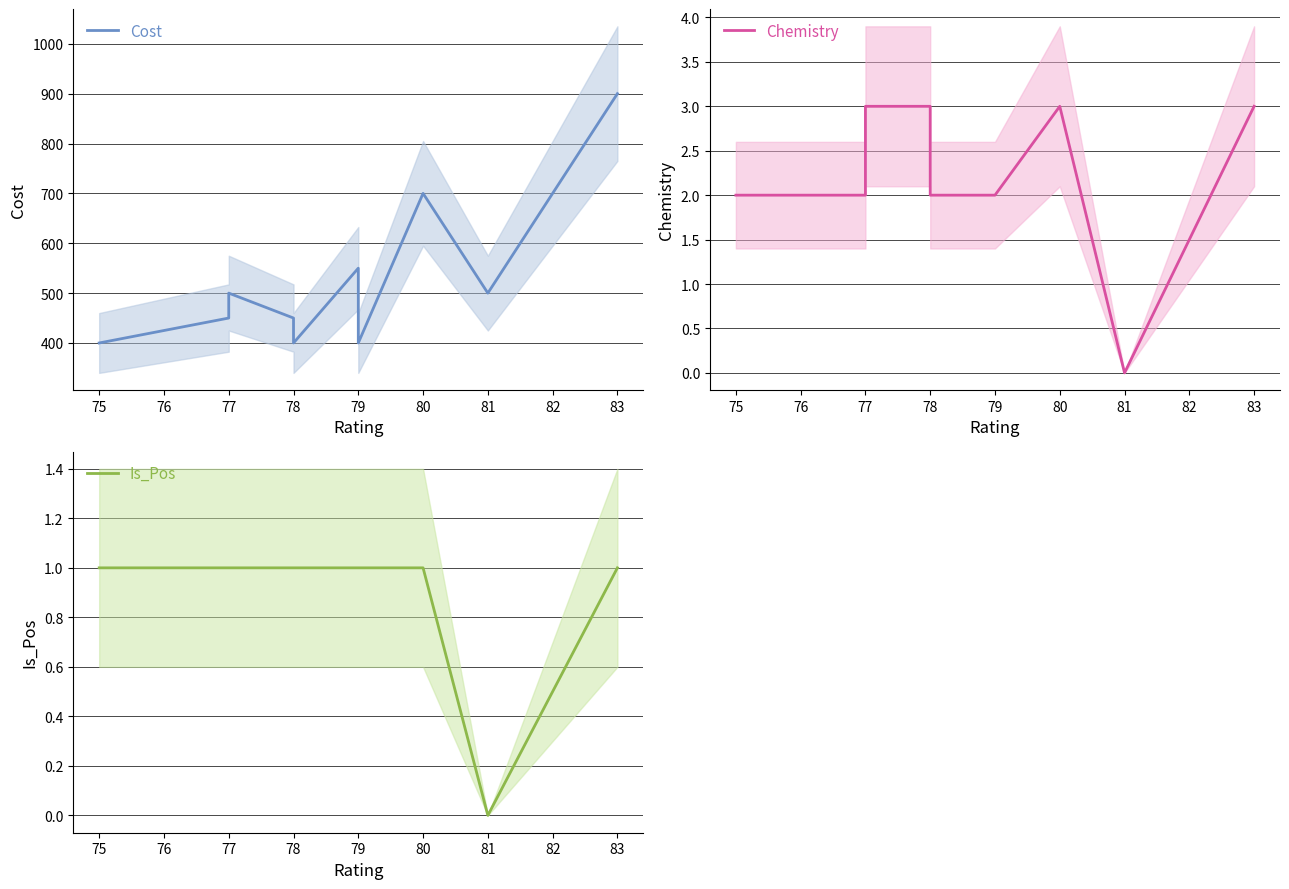

True or false: Chemistry has a value of -2 at 81.

False